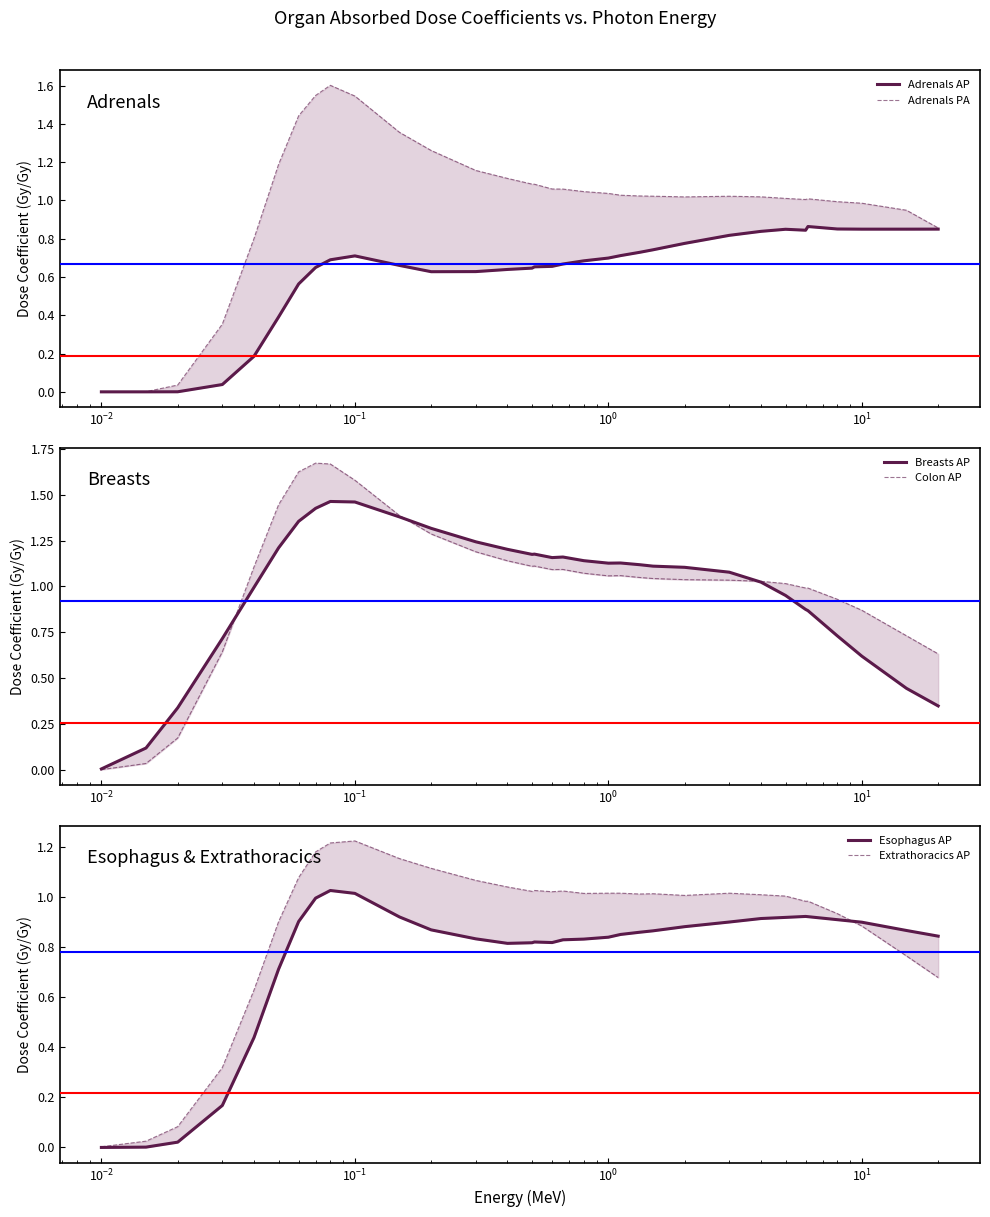

What is the value of the Esophagus AP point at the 33rd from the left?

0.8